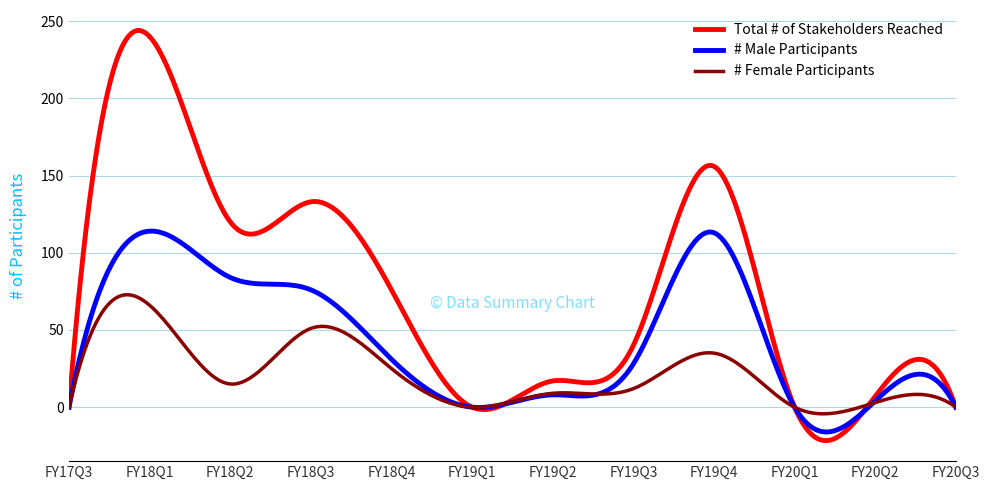

What is the smallest value displayed?

-21.7